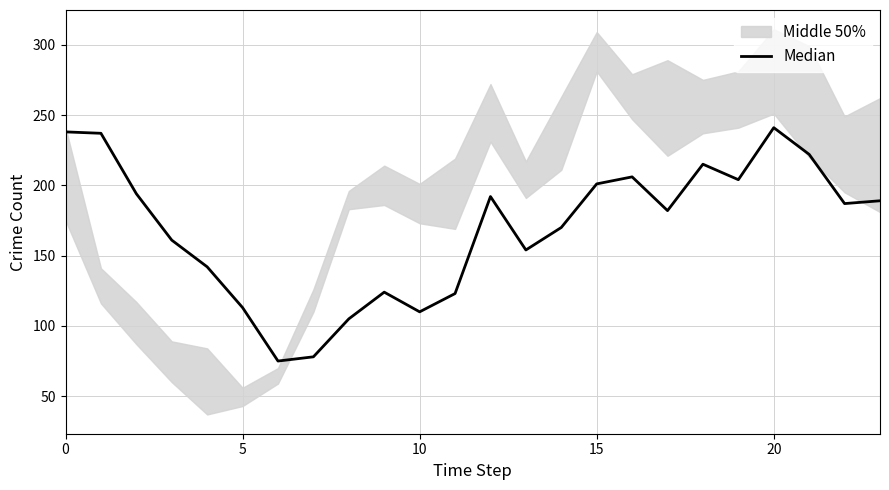

Between 13 and 9, which is larger?

13